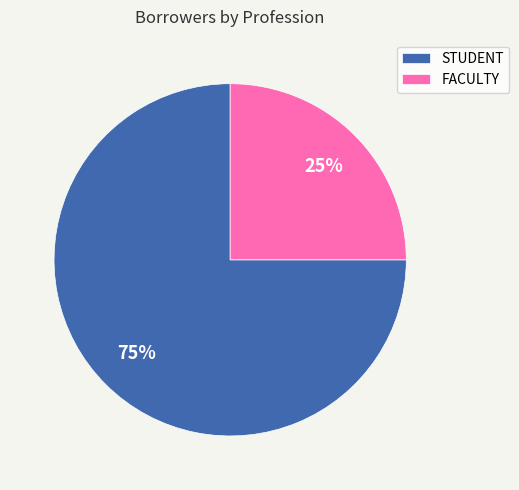

Count the number of slices in the pie.

2